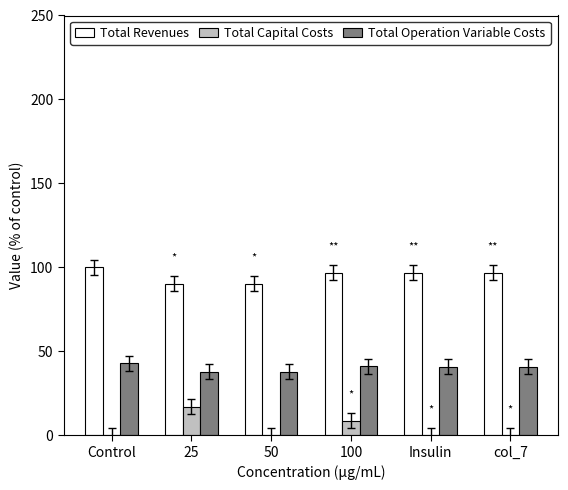

Which series has the widest spread of values?

Total Capital Costs